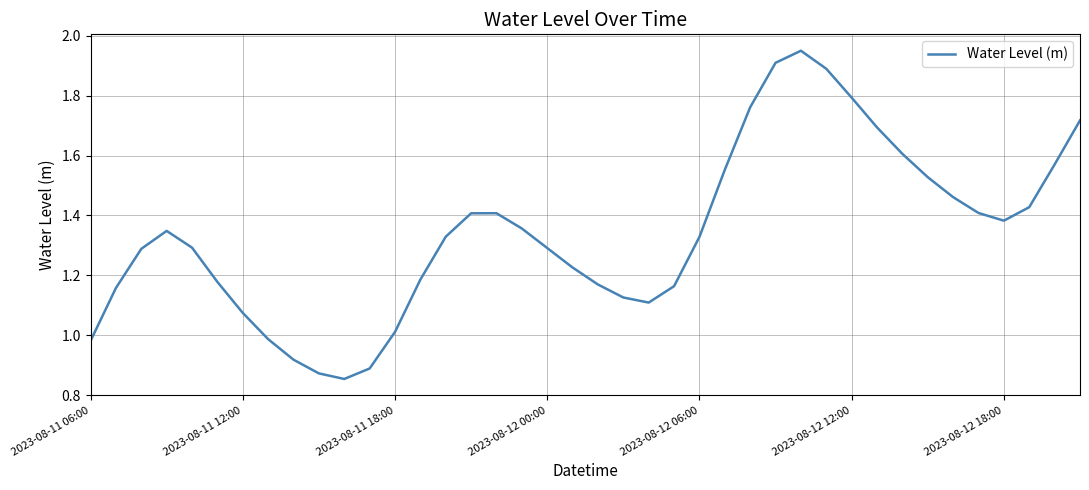

Does the chart have visible grid lines?

Yes